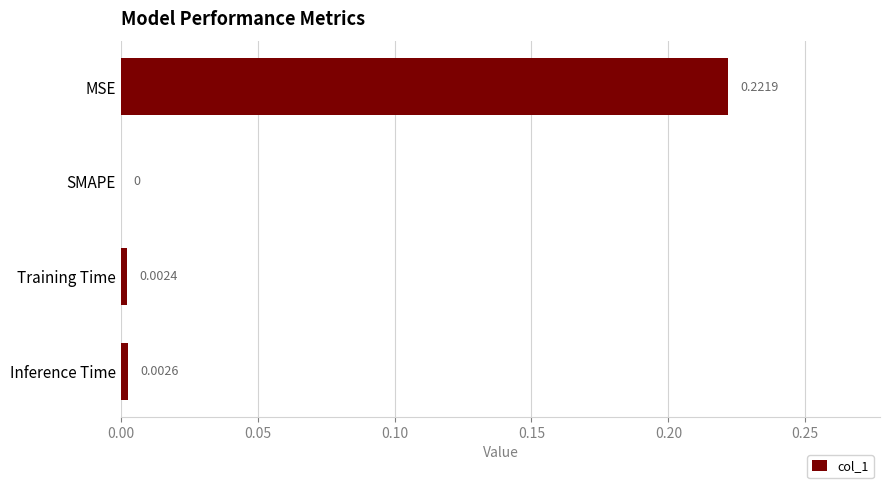

Which has a higher value, Training Time or Inference Time?

Inference Time